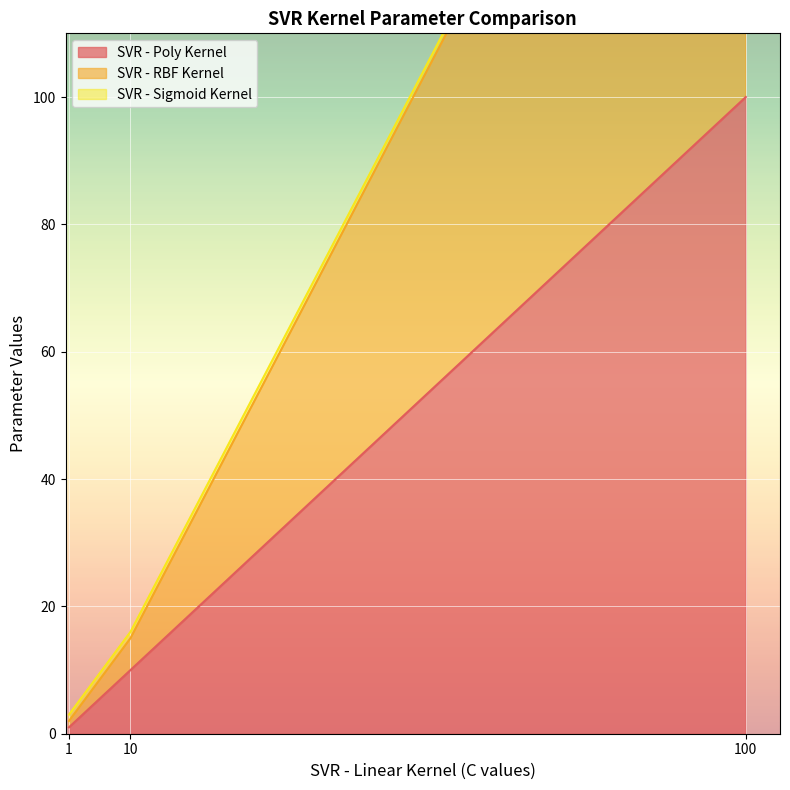

Which series has the widest spread of values?

SVR - RBF Kernel